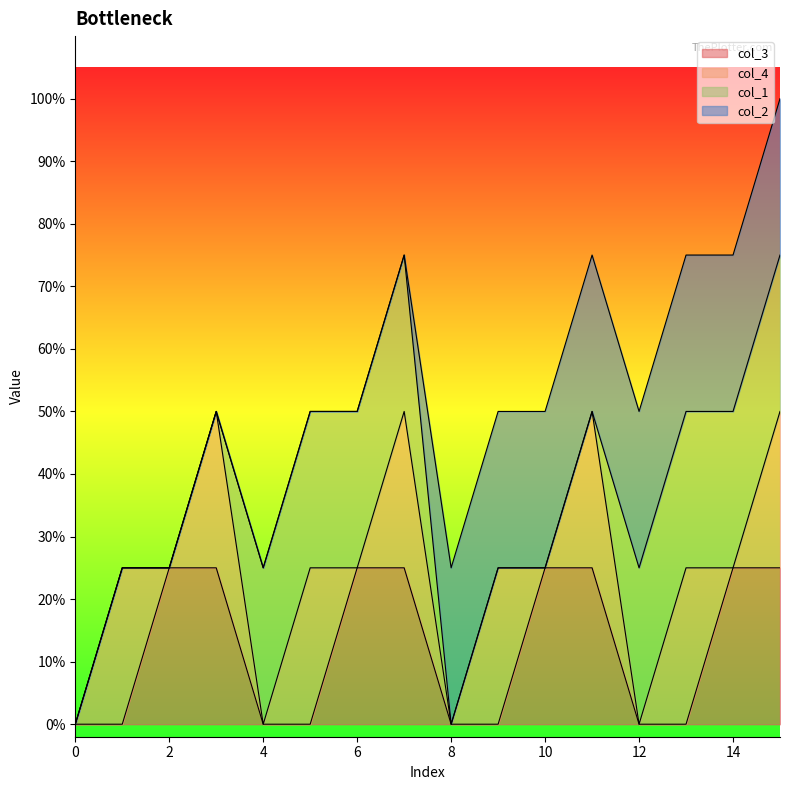

At which category is the sum across all series the highest?

15